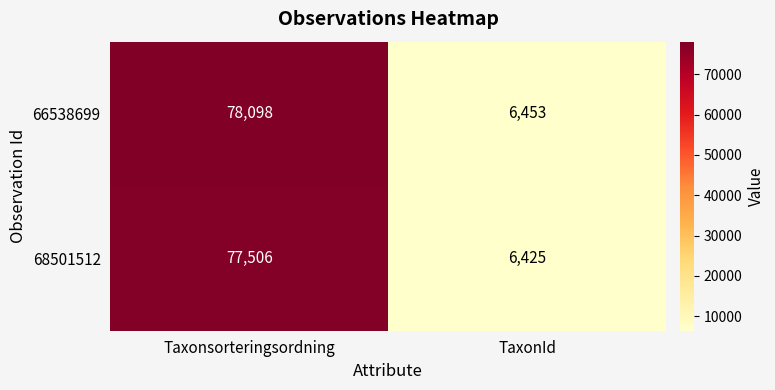

Reading right to left, what are all the values shown in this chart?

66538699: TaxonId=6453	Taxonsorteringsordning=78098
68501512: TaxonId=6425	Taxonsorteringsordning=77506